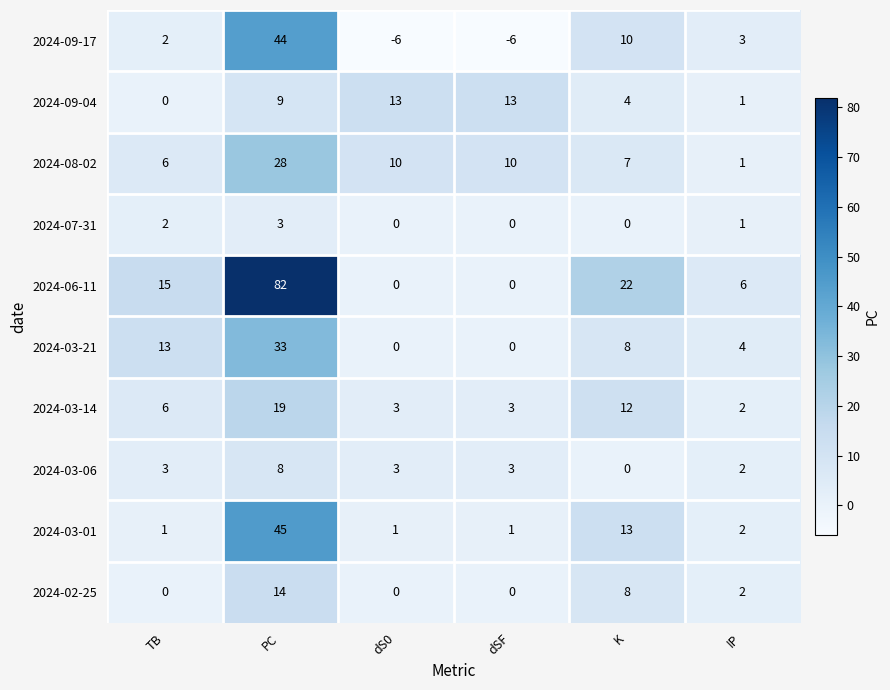

What is the difference between the 2024-03-01 values at PC and dSF?

44